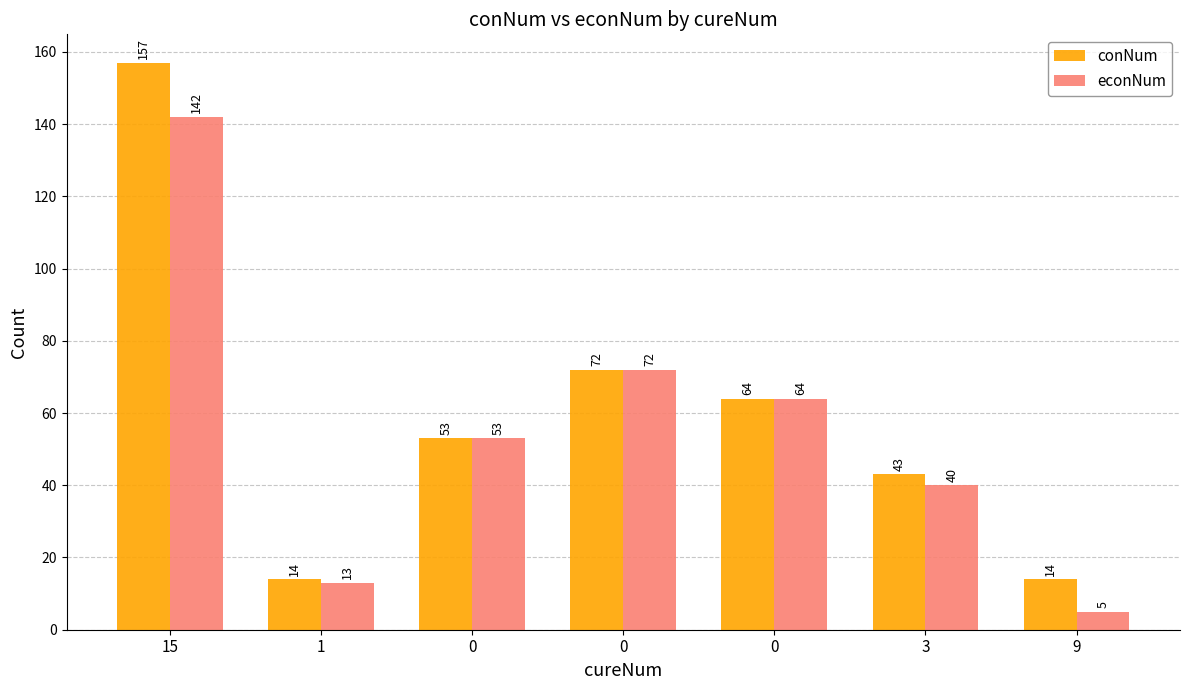

What is the sum of all conNum values?

417